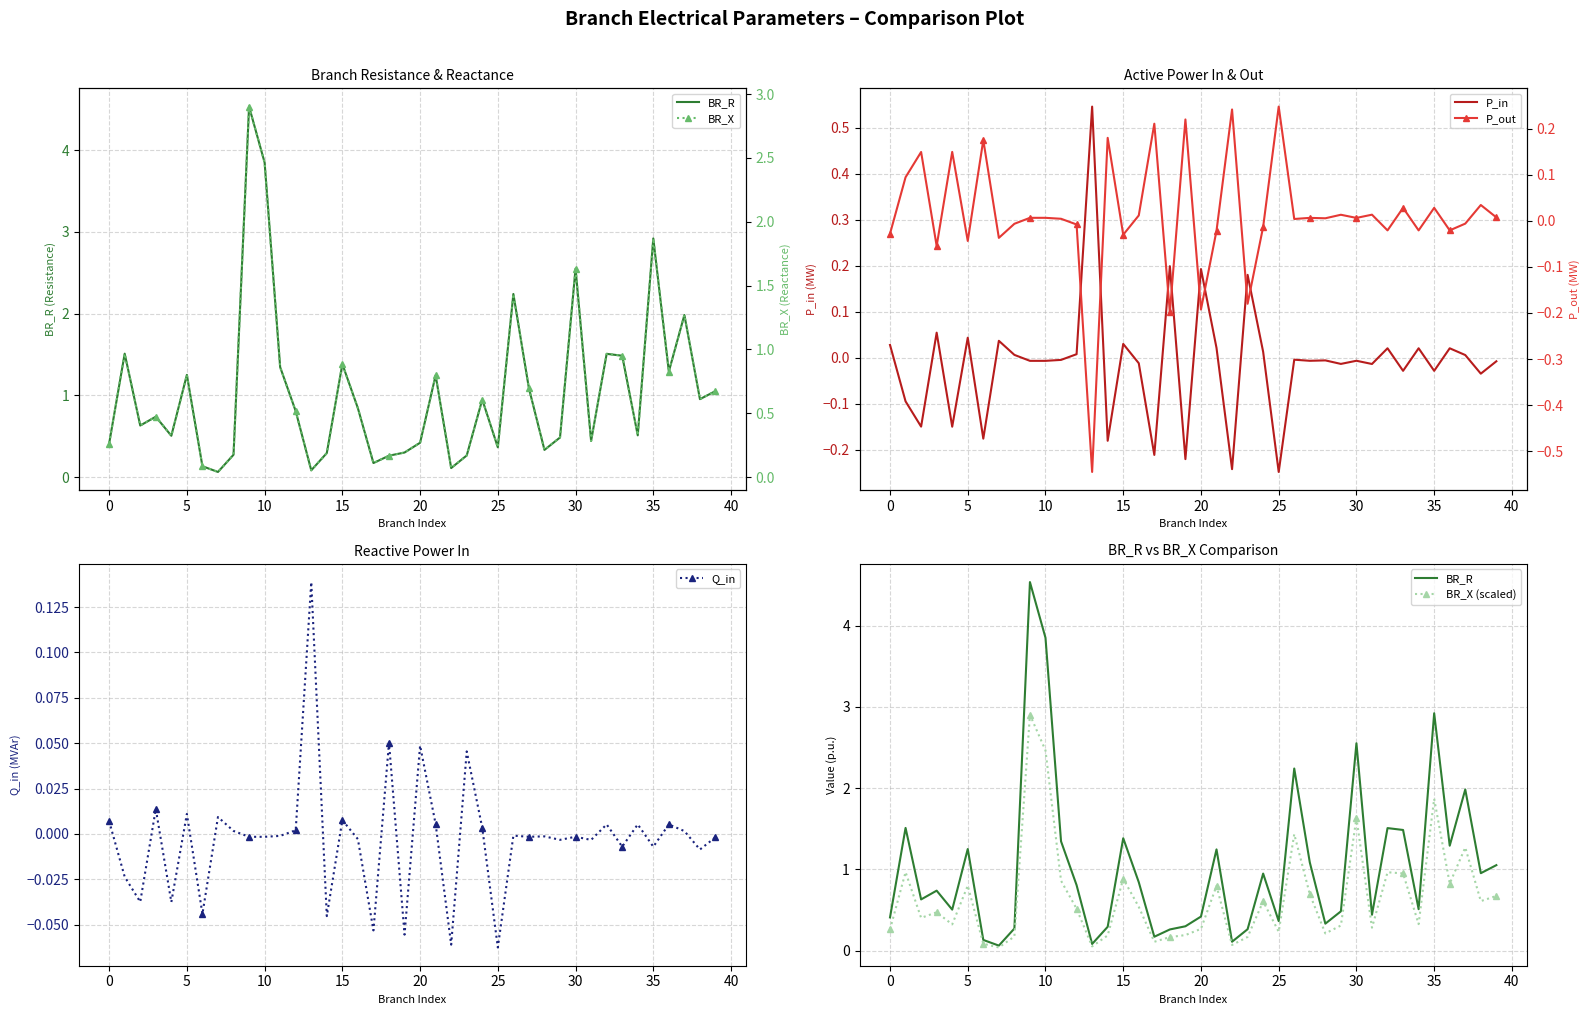

True or false: Q_in has more than 0 points higher than both neighbors.

True